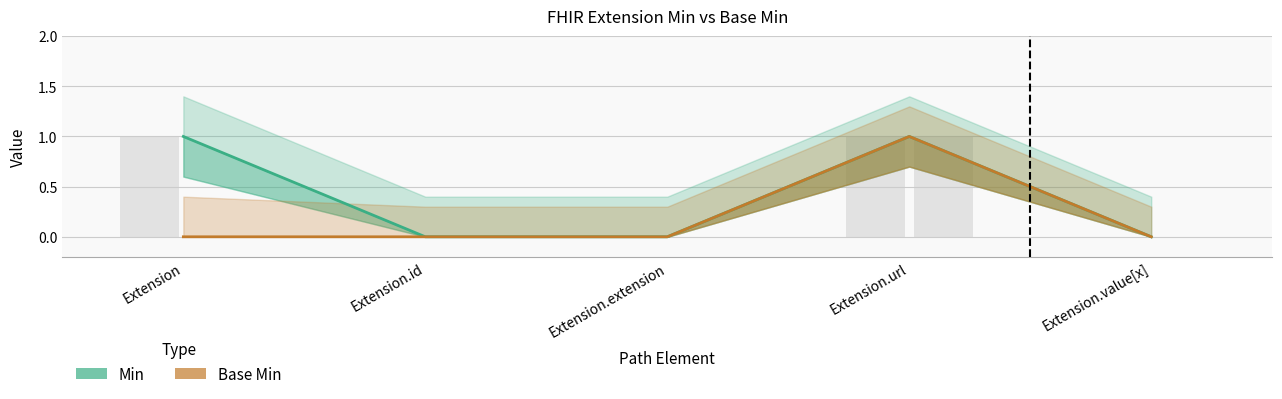

How many values in the Min series exceed 0?

2